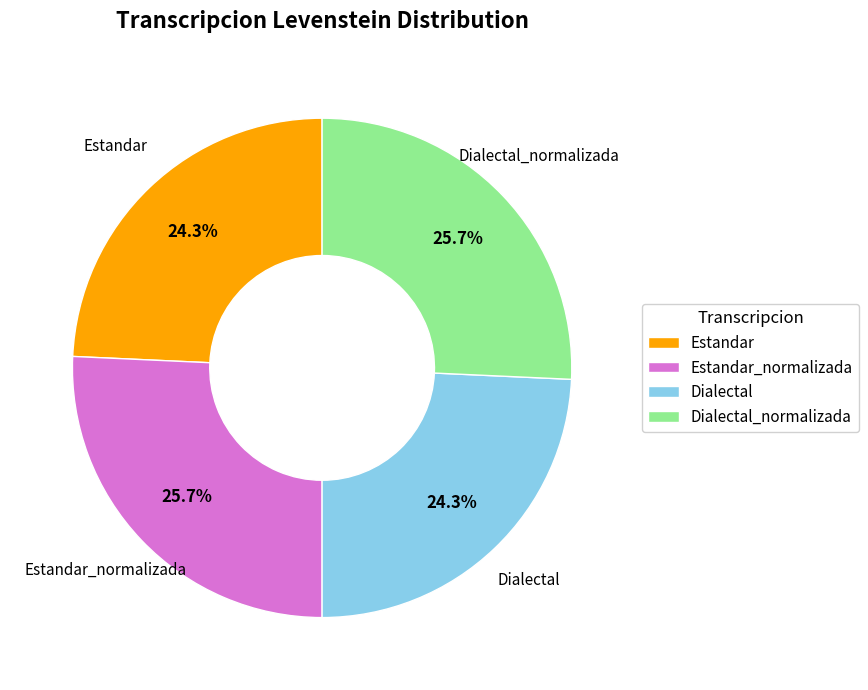

Approximately how many times larger is the value at Estandar compared to Dialectal_normalizada?

0.9